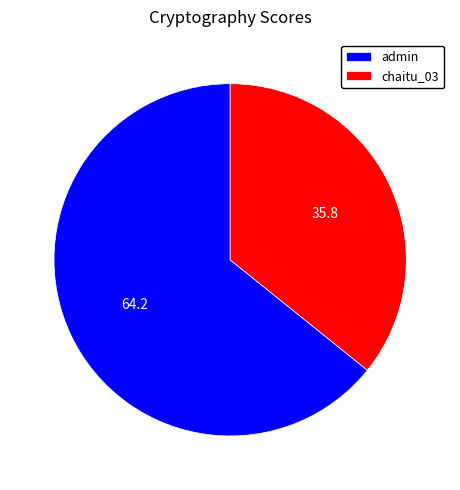

Is it true that chaitu_03 is 46% of the pie?

False